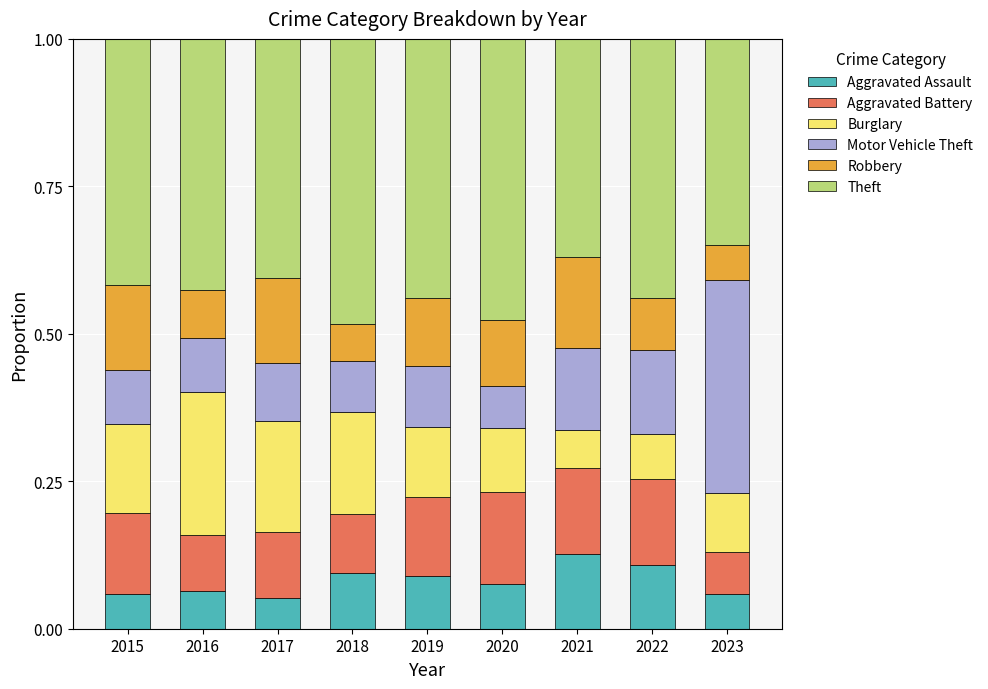

What is the sum of all Aggravated Assault values?

0.7